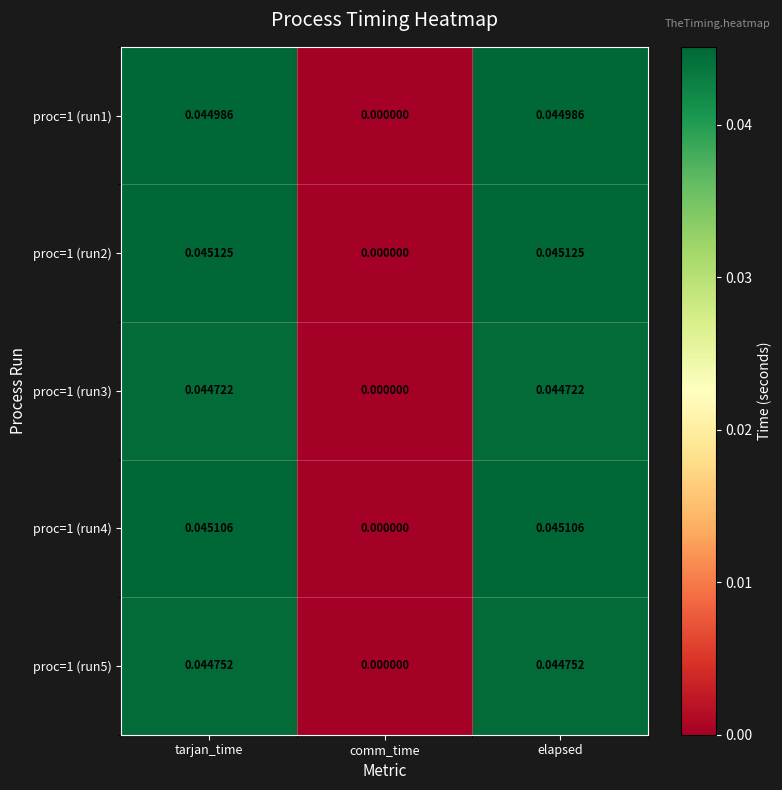

Where is proc=1 (run1) nearest to the value 0?

comm_time